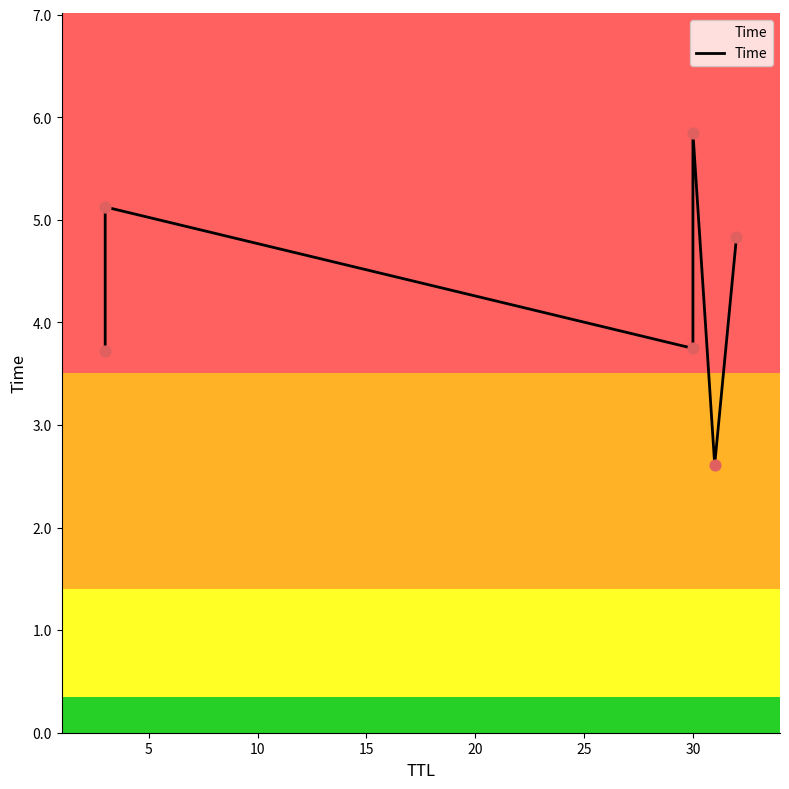

Between 20 and 25, which is larger?

25